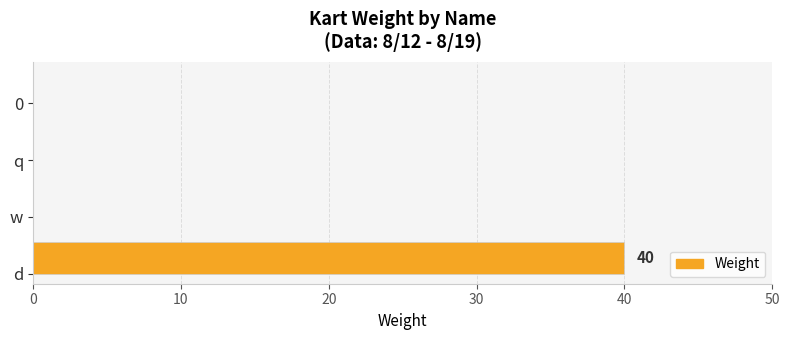

What is the change in value from d to 0?

-40